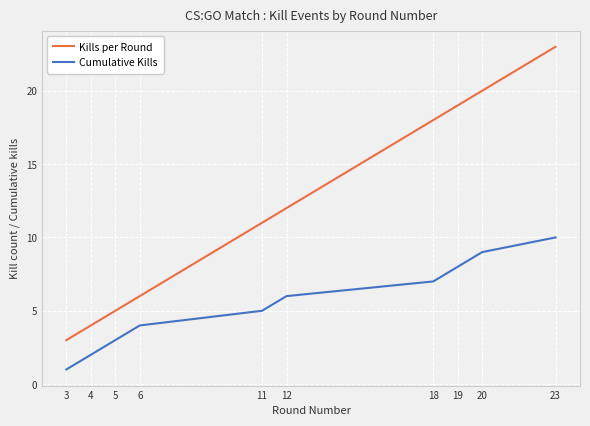

True or false: Kills per Round has a value of 11 at 11.

True